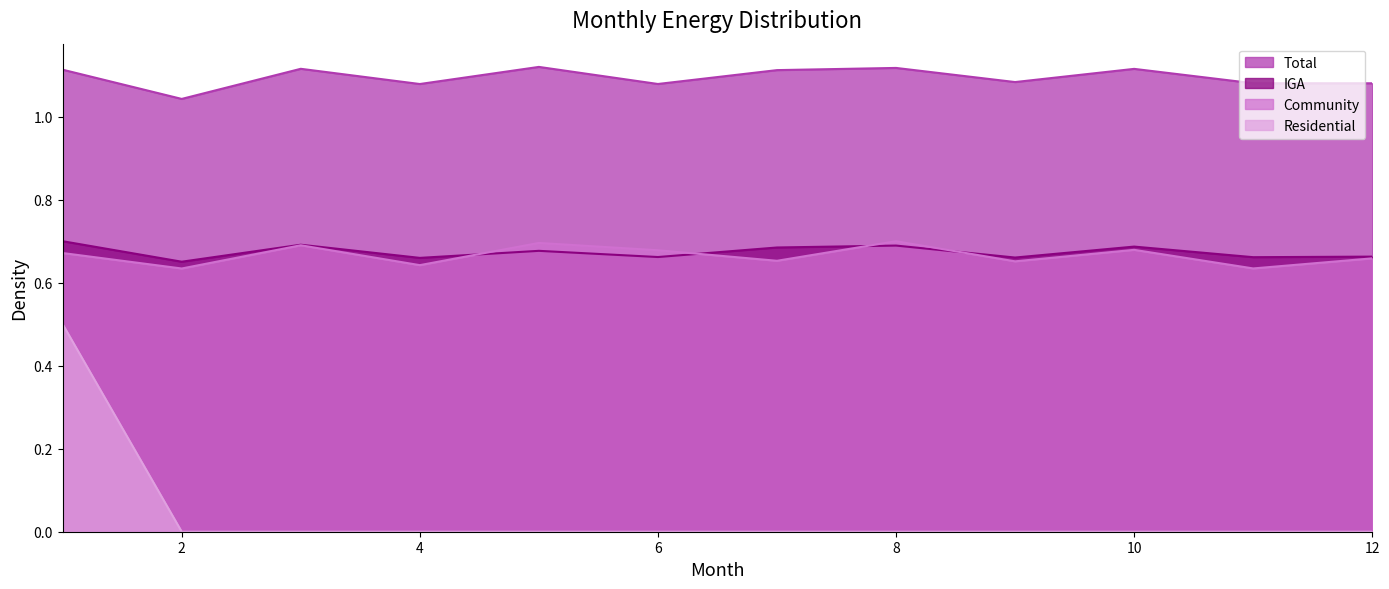

What is the maximum value for Total?

1.1